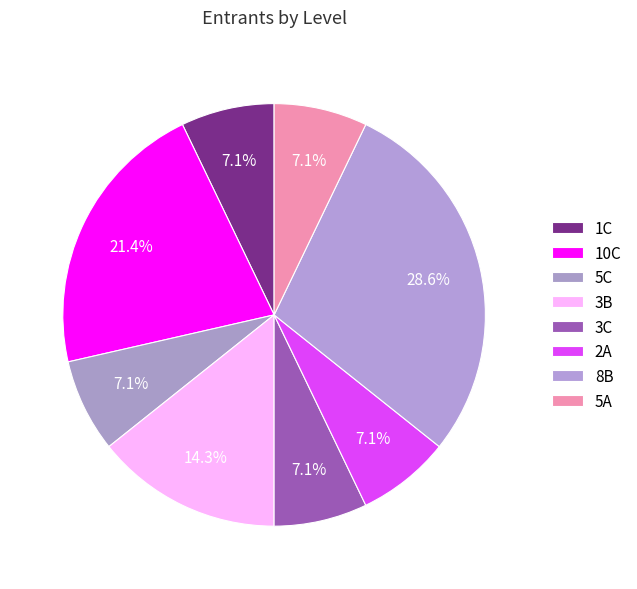

Is 5A the majority of the pie?

No